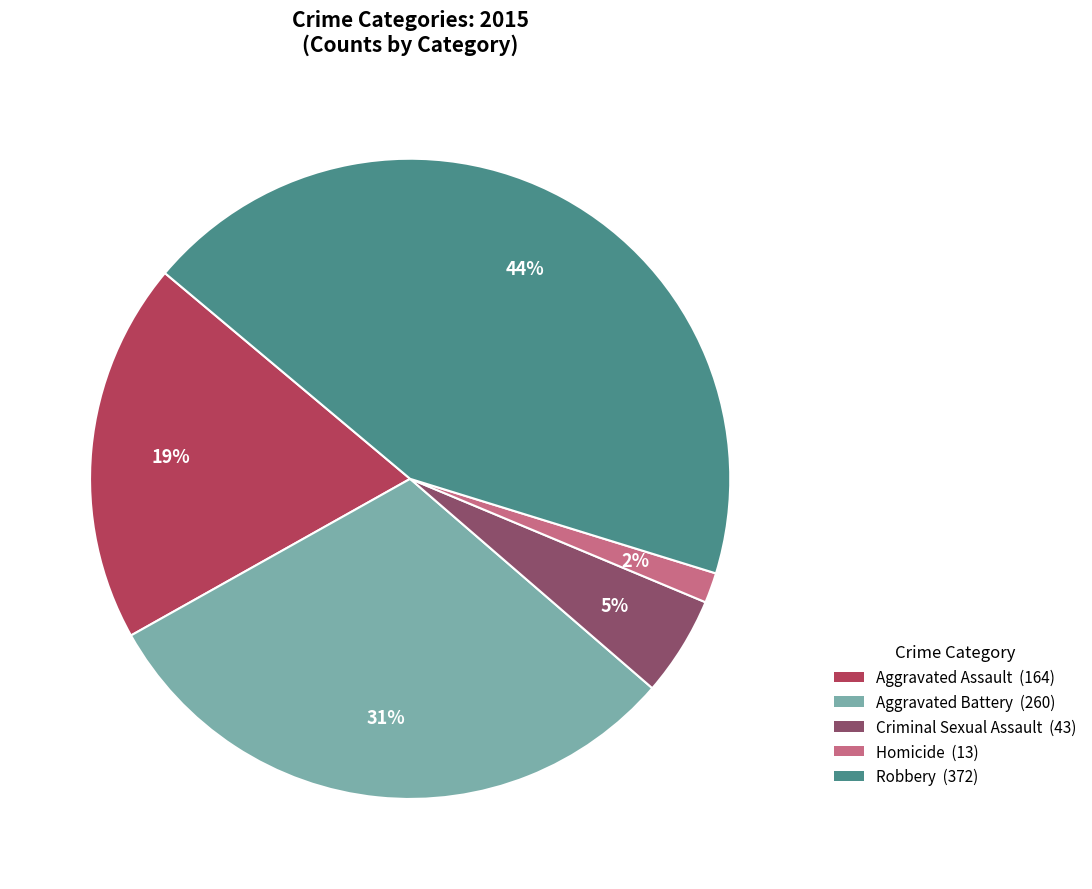

Which has a higher value, Aggravated Assault or Robbery?

Robbery